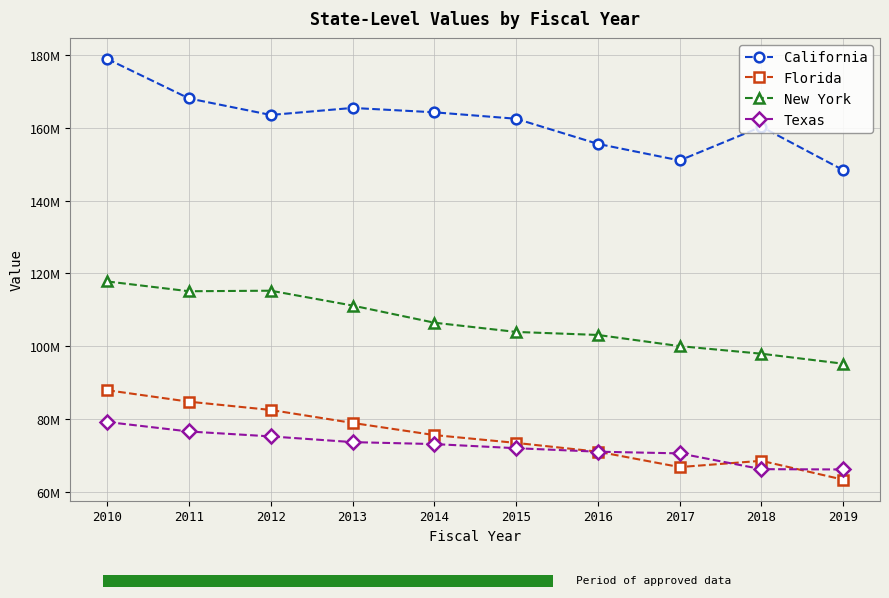

What is the difference between the second highest and second lowest values in the California series?

17054273